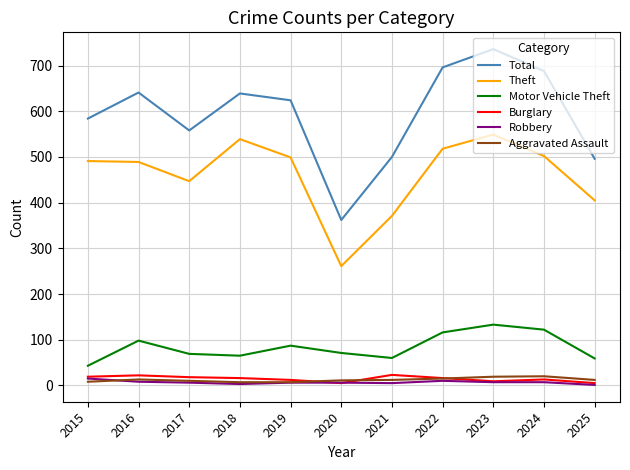

Count the number of categories in the chart.

11